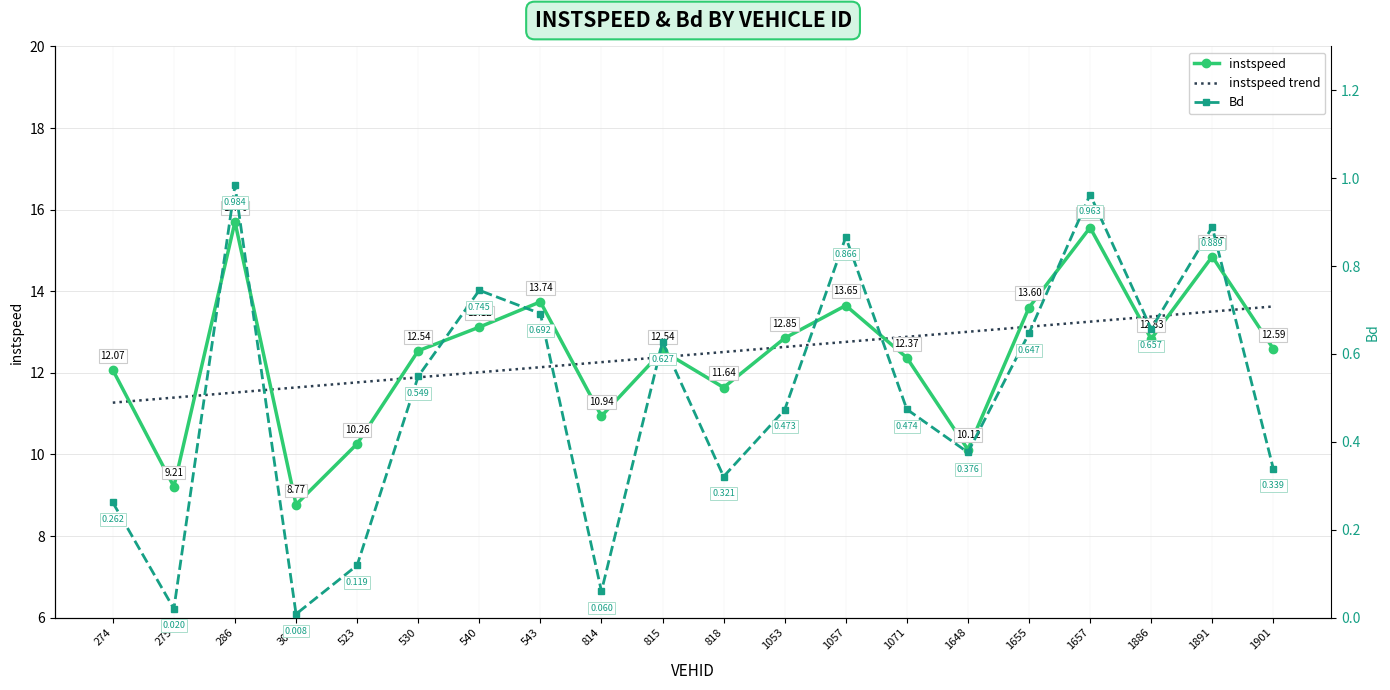

At which category does the chart reach its peak across all series?

286